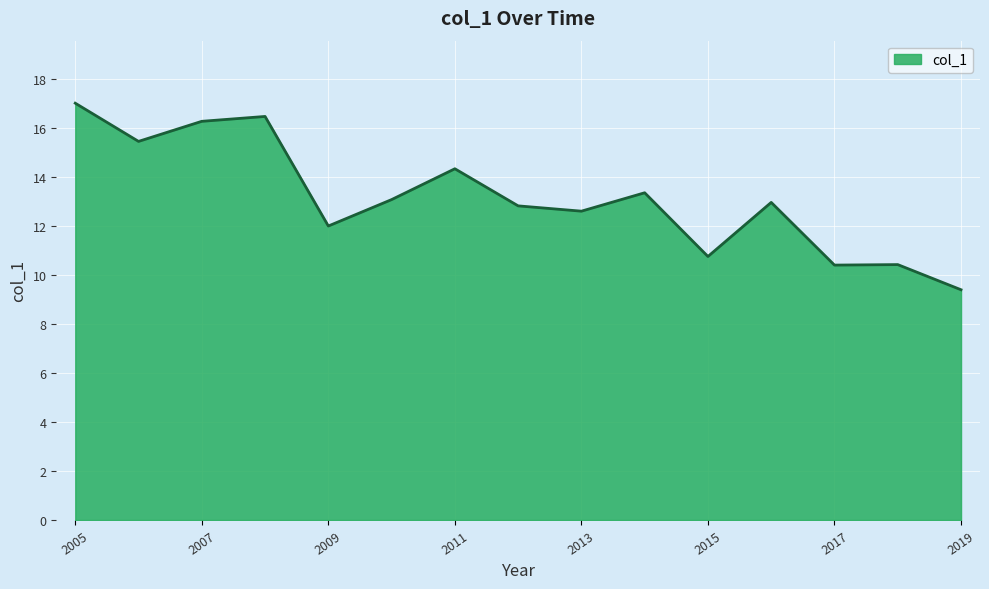

Reading left to right, list all the values displayed in this chart.

17.0	15.4	16.3	16.5	12.0	13.1	14.3	12.8	12.6	13.4	10.8	13.0	10.4	10.4	9.4